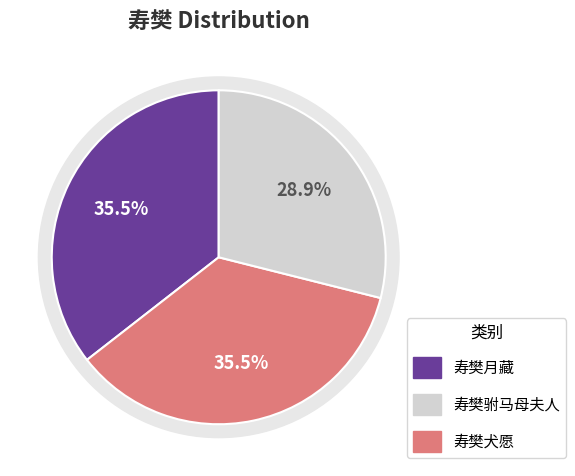

How many slices are in this pie chart?

3